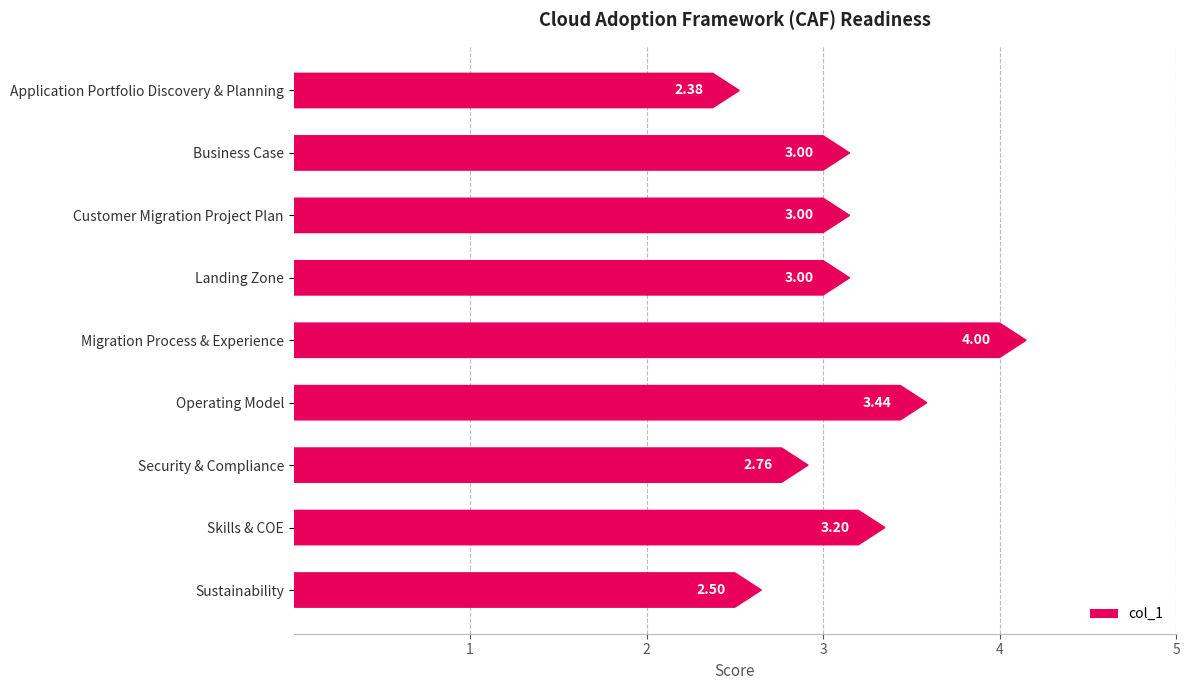

What is the value of the 8th bar from the left?

3.2